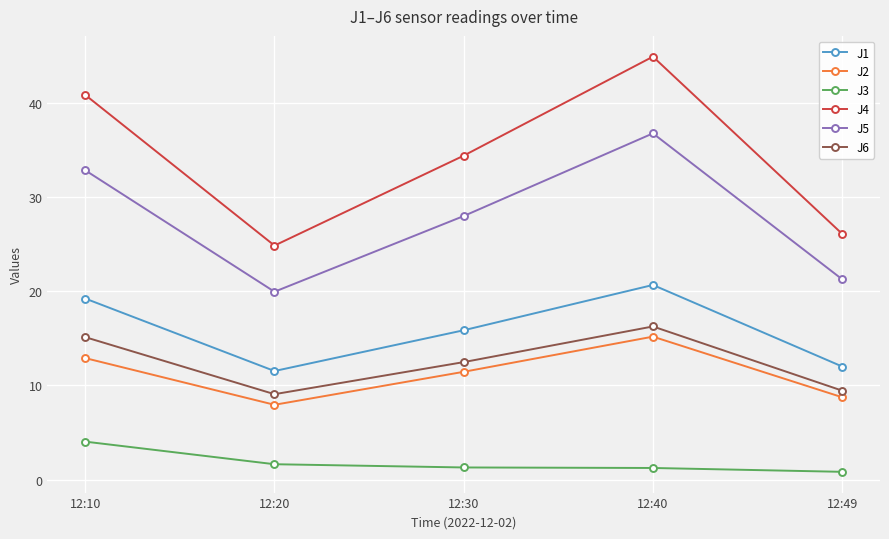

List the series in order of their peak value, lowest first.

J3, J2, J6, J1, J5, J4